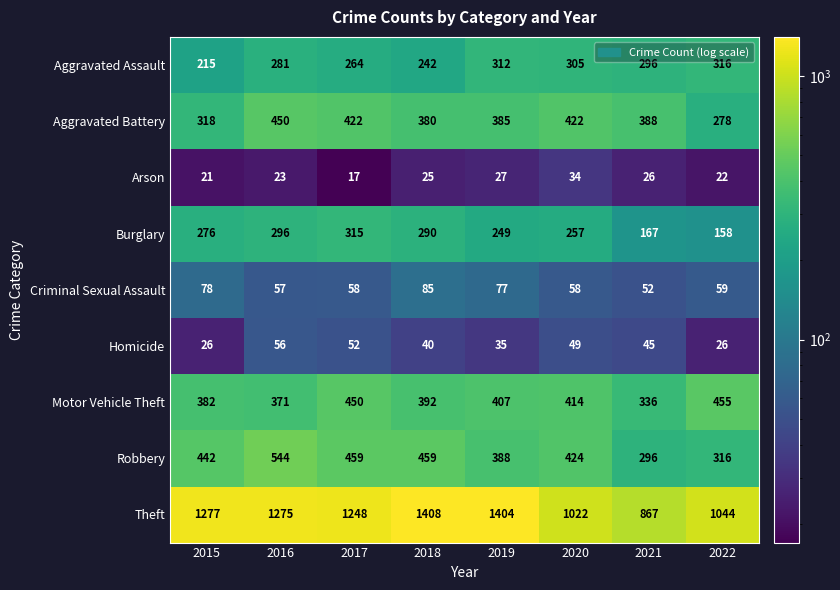

What is the difference between the maximum and minimum values in the Robbery series?

248